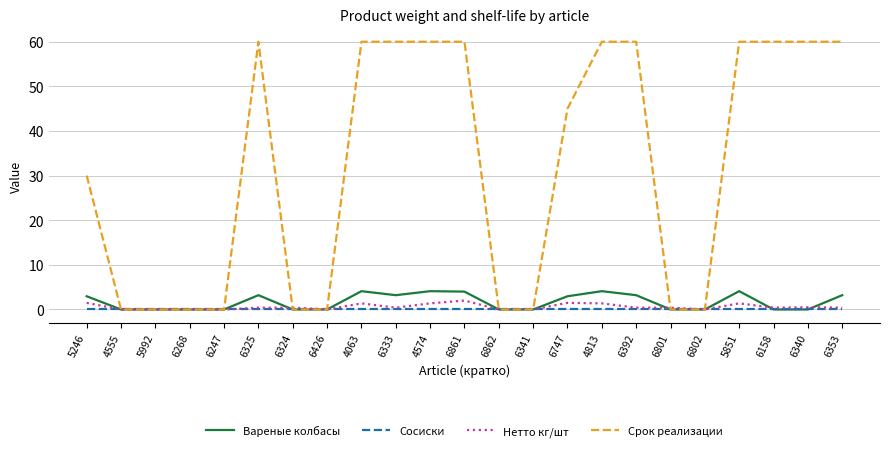

Rank the series at 4813 from lowest to highest value.

Сосиски, Нетто кг/шт, Вареные колбасы, Срок реализации